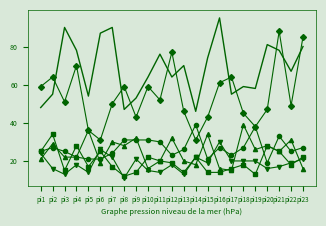

At which category is the sum across all series the highest?

pi21